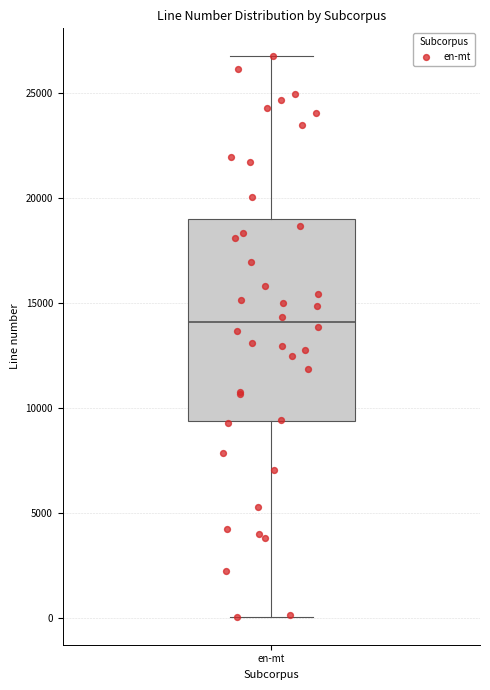

Transcribe this box plot: give where the median line is, the range the box spans, and where the two whiskers end, as read against the y-axis. The values are not printed on the chart, so give them approximately, as read against the axis.

median 14000, box 9500 to 19000, whiskers 0 to 26500